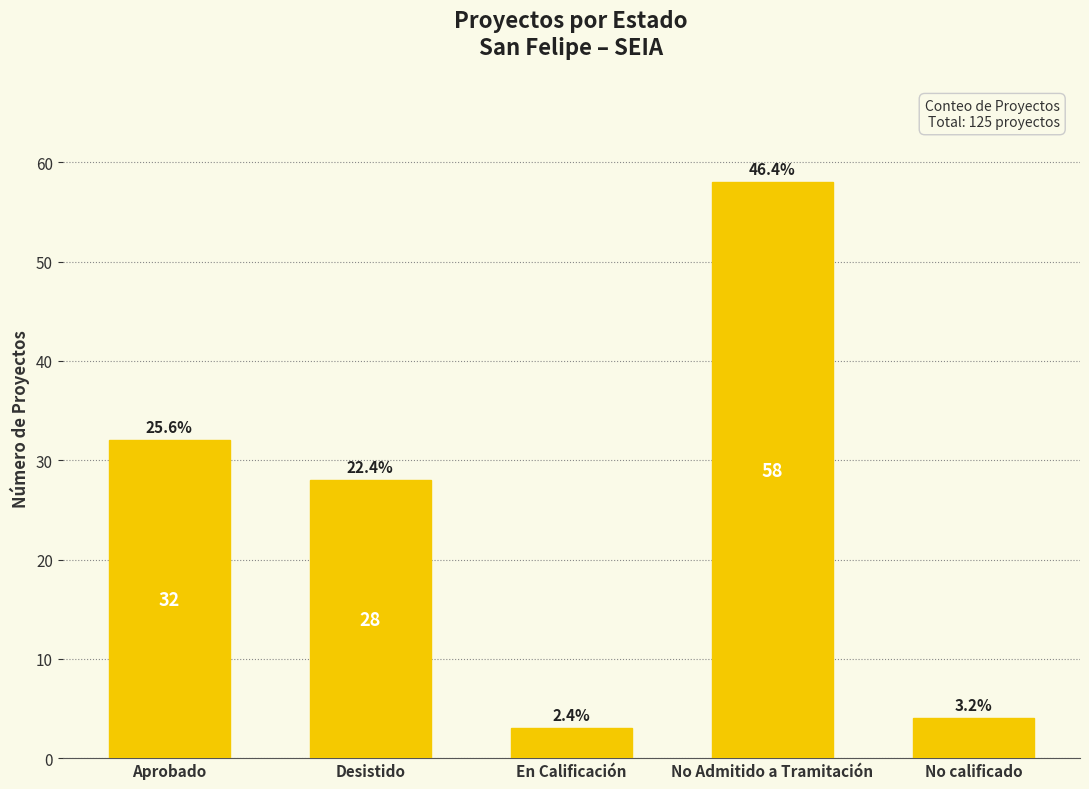

What is the value of the 5th bar from the left?

4